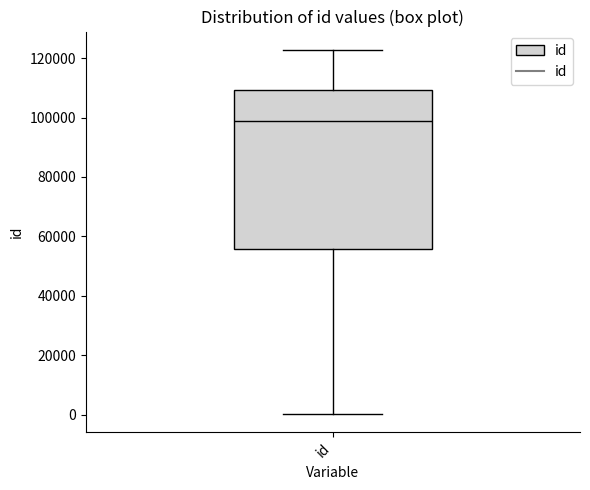

Read this box plot against the y-axis: the position of the median line, the range covered by the box, and the ends of both whiskers. The values are not printed on the chart, so give them approximately, as read against the axis.

median 98000, box 56000 to 110000, whiskers 0 to 122000